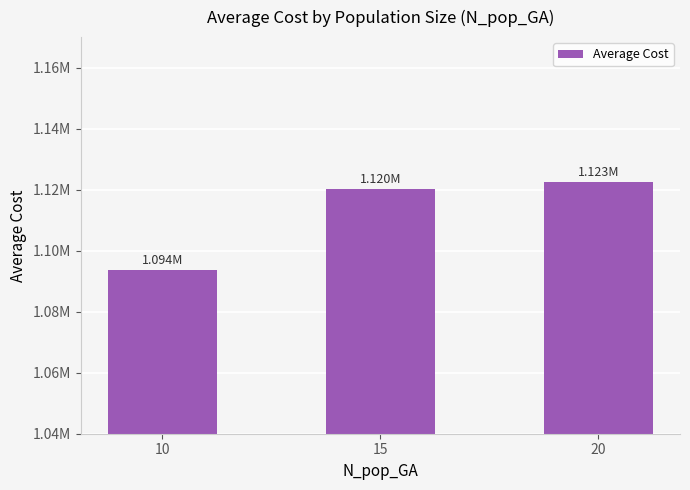

What is the change in value from 10 to 15?

+26617.1